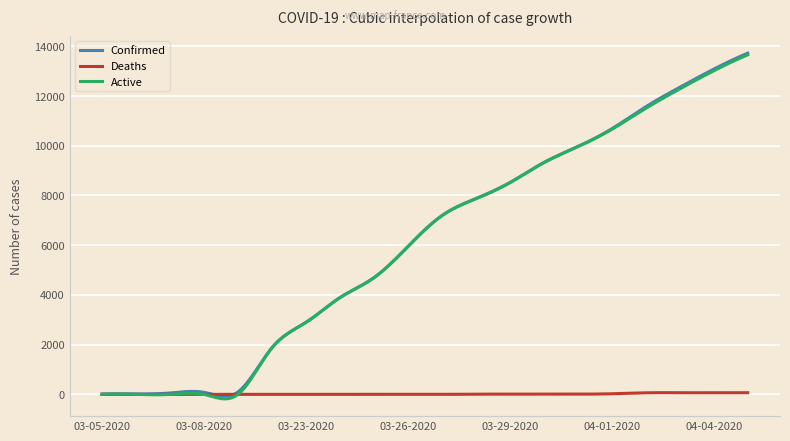

What are all the series names shown in the legend?

Confirmed, Deaths, Active